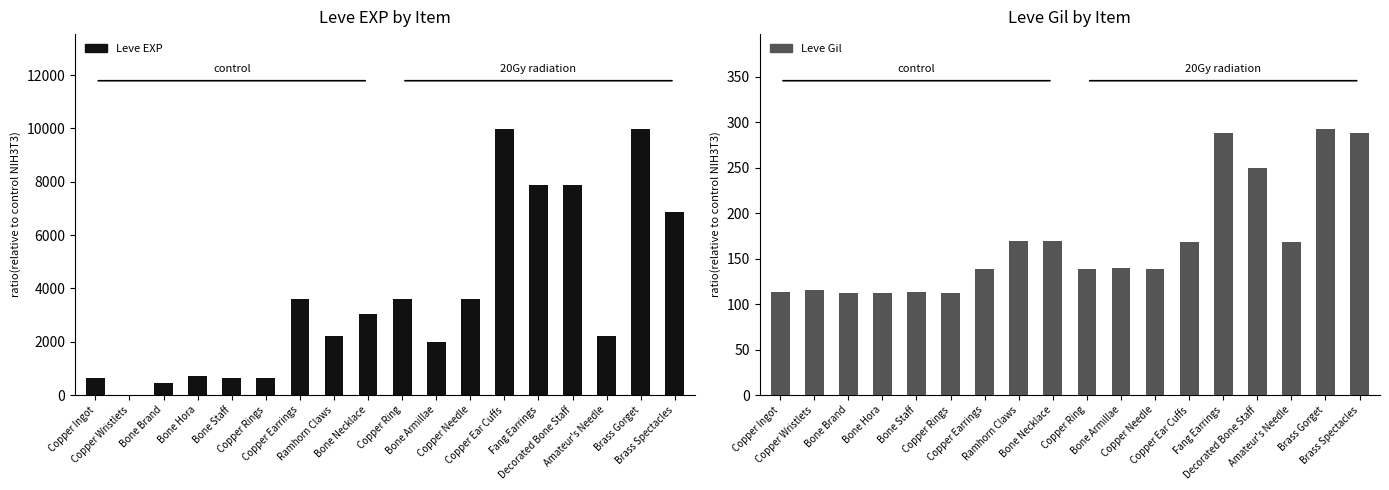

At which label is Leve EXP closest to 4995?

Copper Earrings